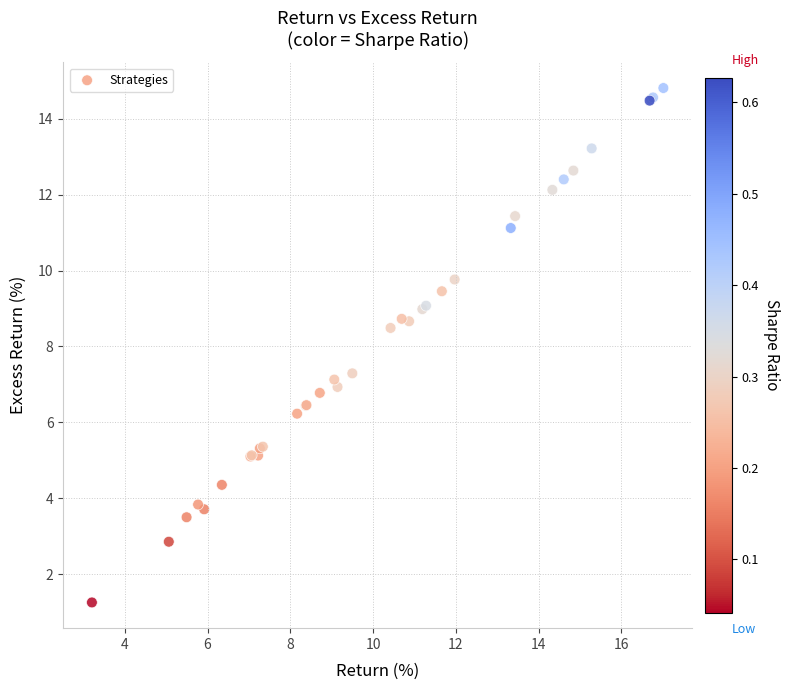

What Y value in the scatter plot is closest to 8?

8.5